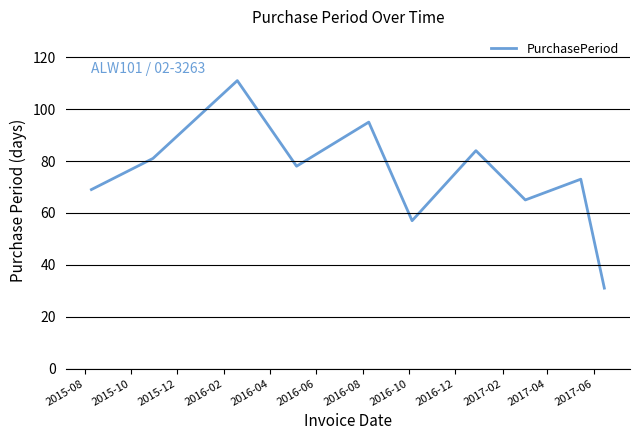

What is the greatest value displayed?

111